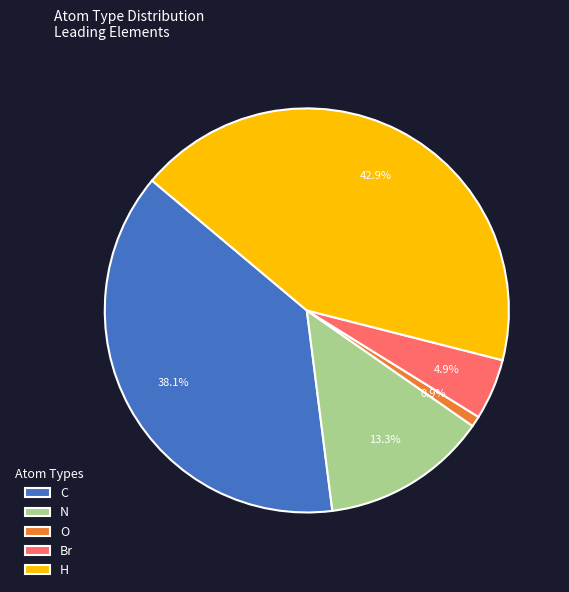

To the nearest percent, what percentage of the pie is O?

1%